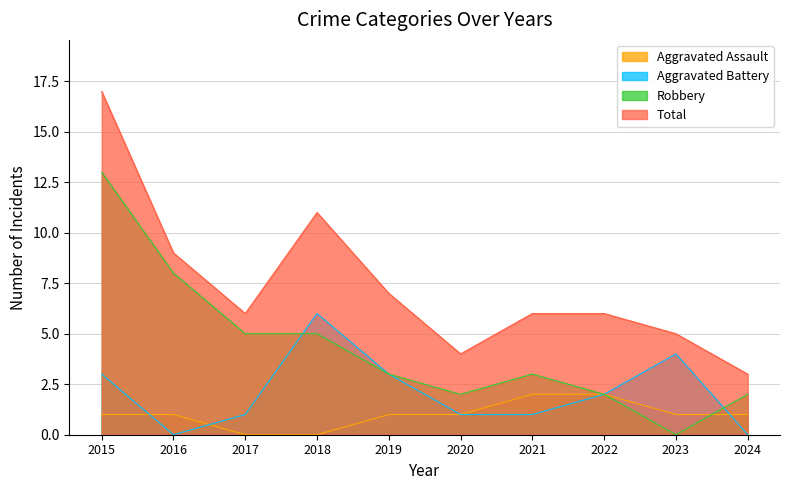

Reading right to left, list all the values displayed in this chart.

Aggravated Assault: 2024=1	2023=1	2022=2	2021=2	2020=1	2019=1	2018=0	2017=0	2016=1	2015=1
Aggravated Battery: 2024=0	2023=4	2022=2	2021=1	2020=1	2019=3	2018=6	2017=1	2016=0	2015=3
Robbery: 2024=2	2023=0	2022=2	2021=3	2020=2	2019=3	2018=5	2017=5	2016=8	2015=13
Total: 2024=3	2023=5	2022=6	2021=6	2020=4	2019=7	2018=11	2017=6	2016=9	2015=17